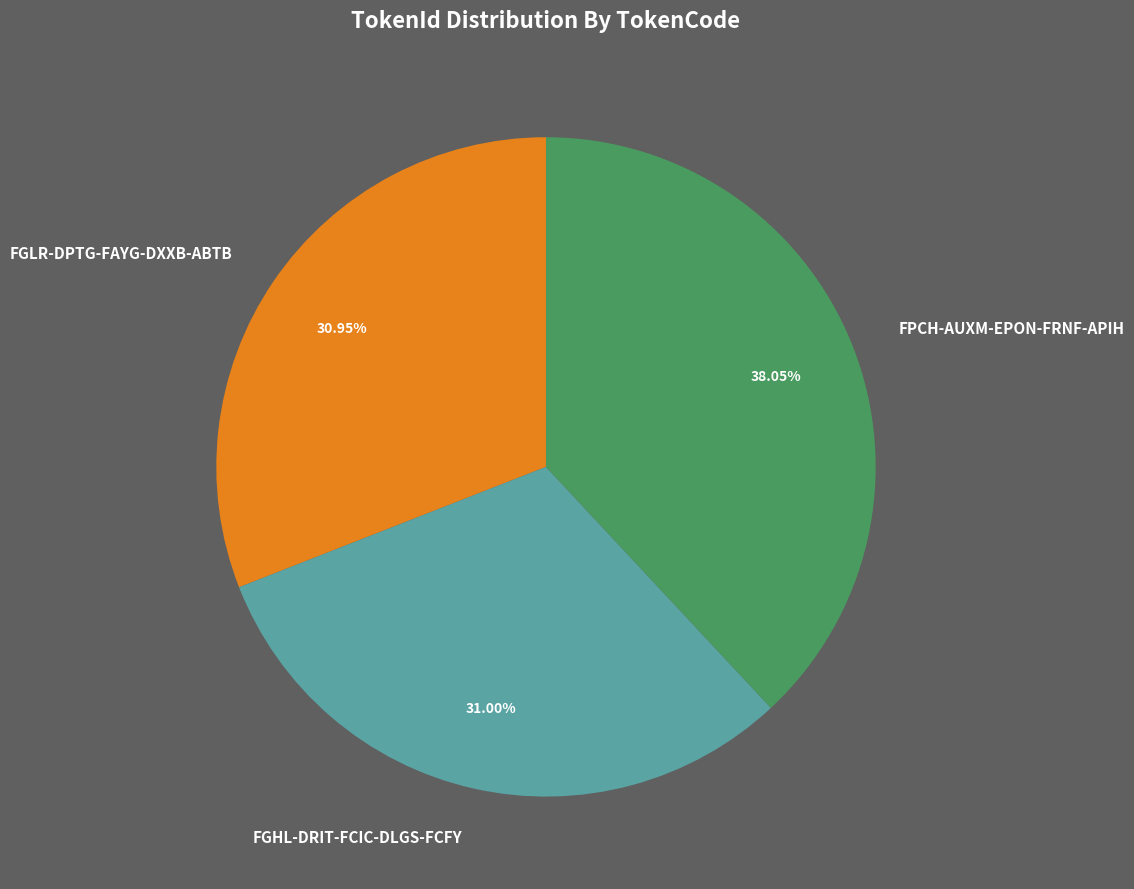

To the nearest percent, what is the difference between the FGHL-DRIT-FCIC-DLGS-FCFY and FPCH-AUXM-EPON-FRNF-APIH slice percentages?

7%